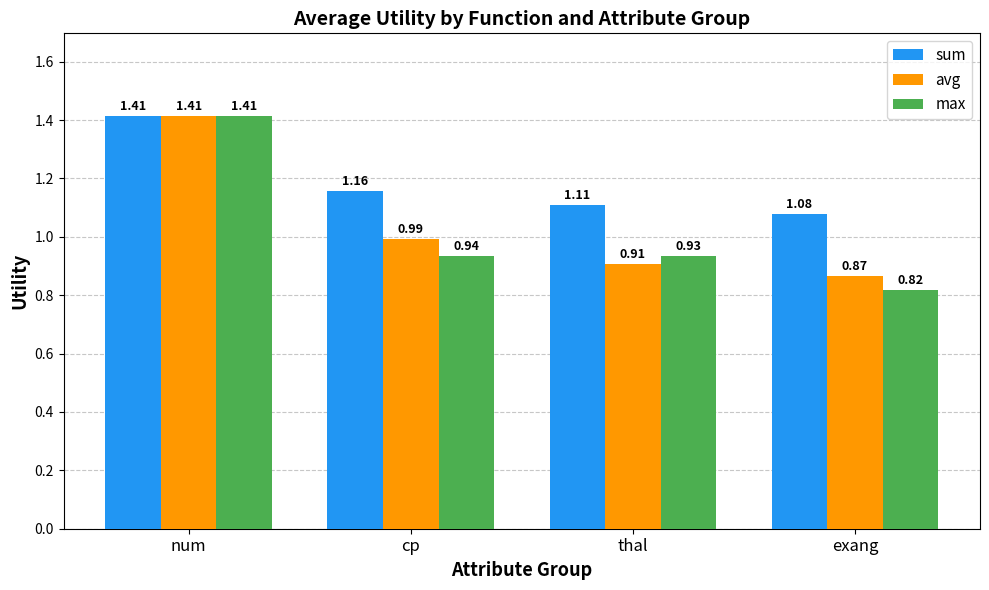

Which series changed the most between cp and thal?

avg